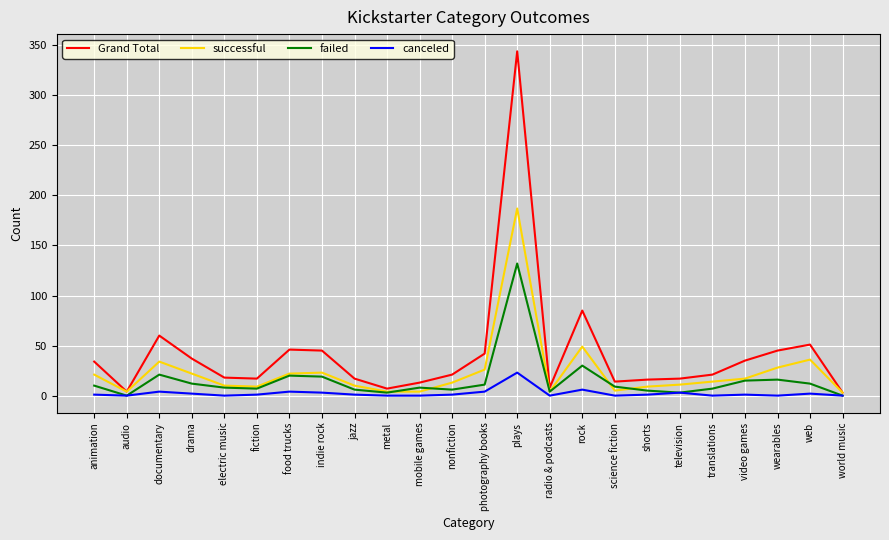

The canceled series shows 1 at nonfiction. True or false?

True